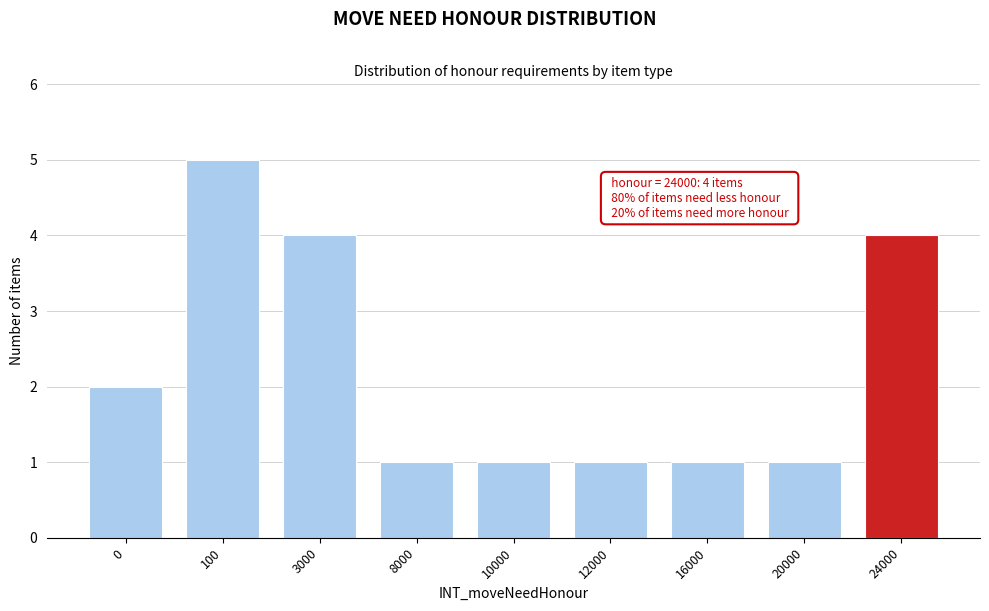

Reading left to right, list all the values displayed in this chart.

2	5	4	1	1	1	1	1	4